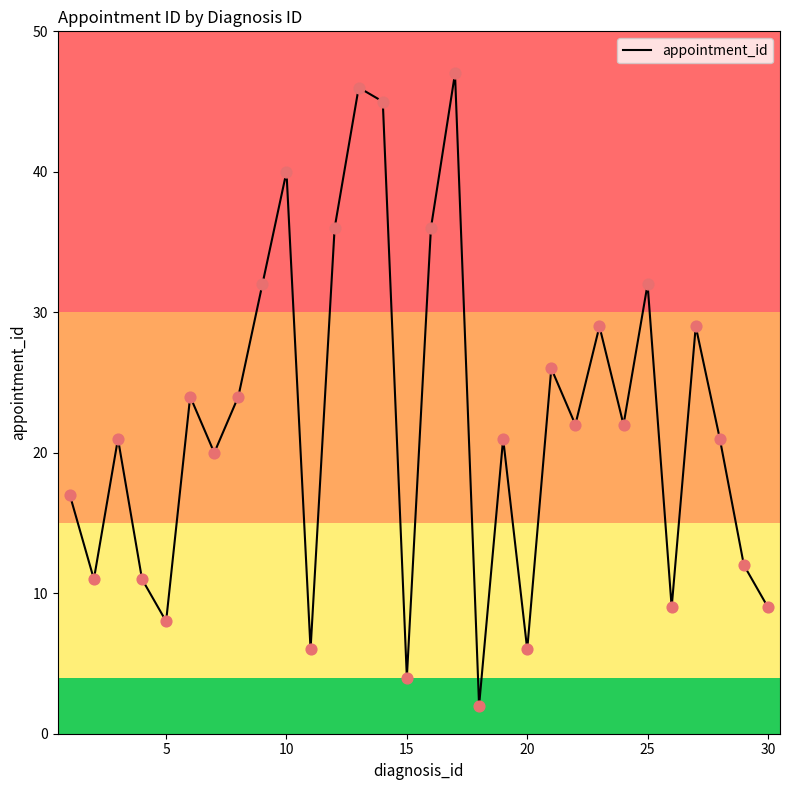

What is the greatest value displayed?

47